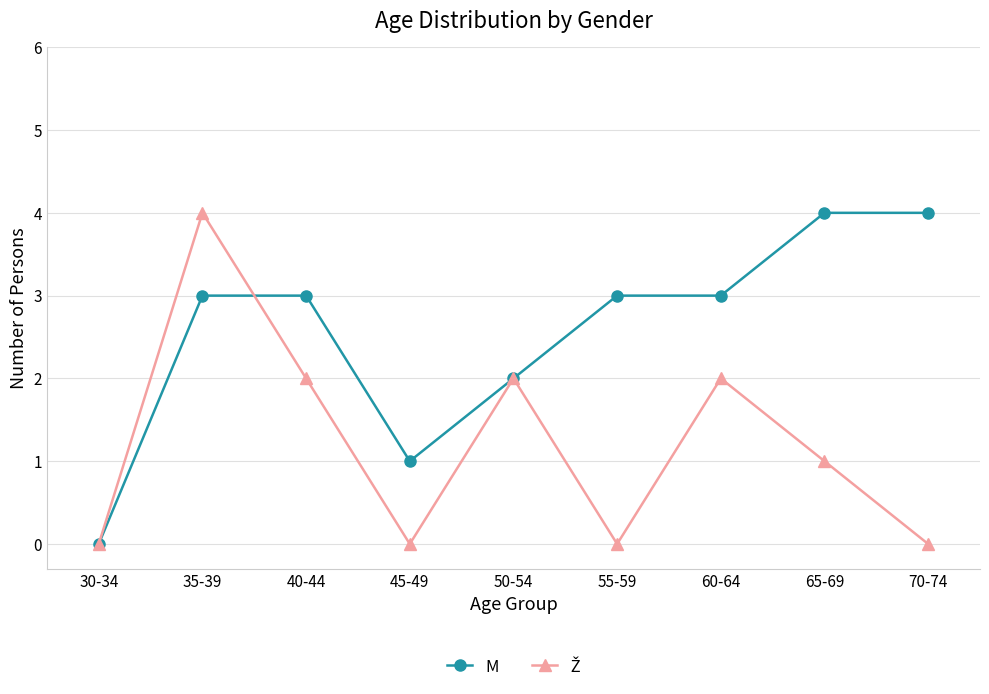

Between 30-34 and 40-44, which series saw the biggest shift?

M